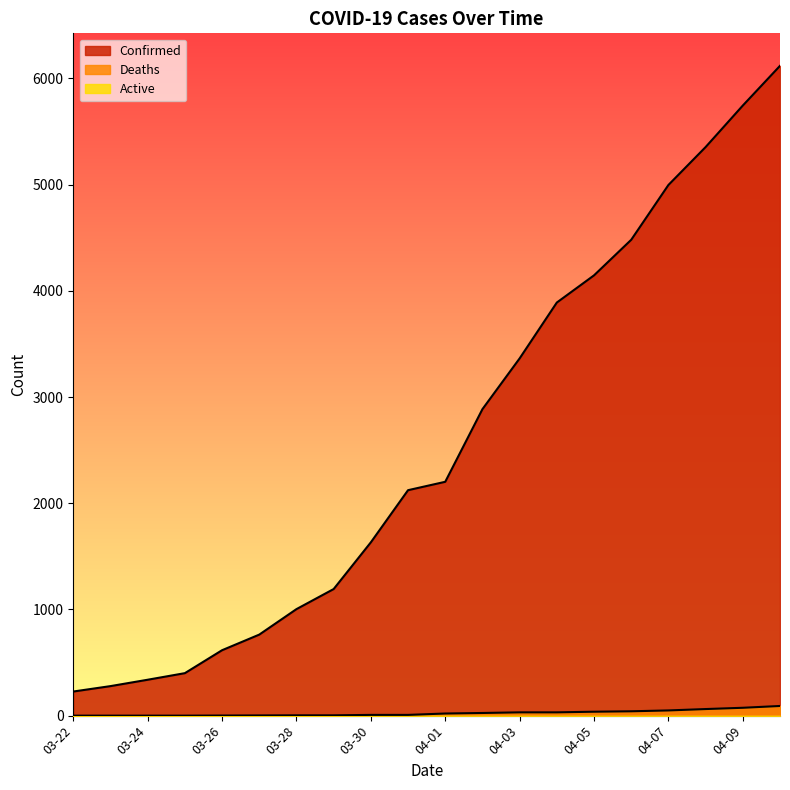

Is it true that Deaths equals 45 at 03-25?

False